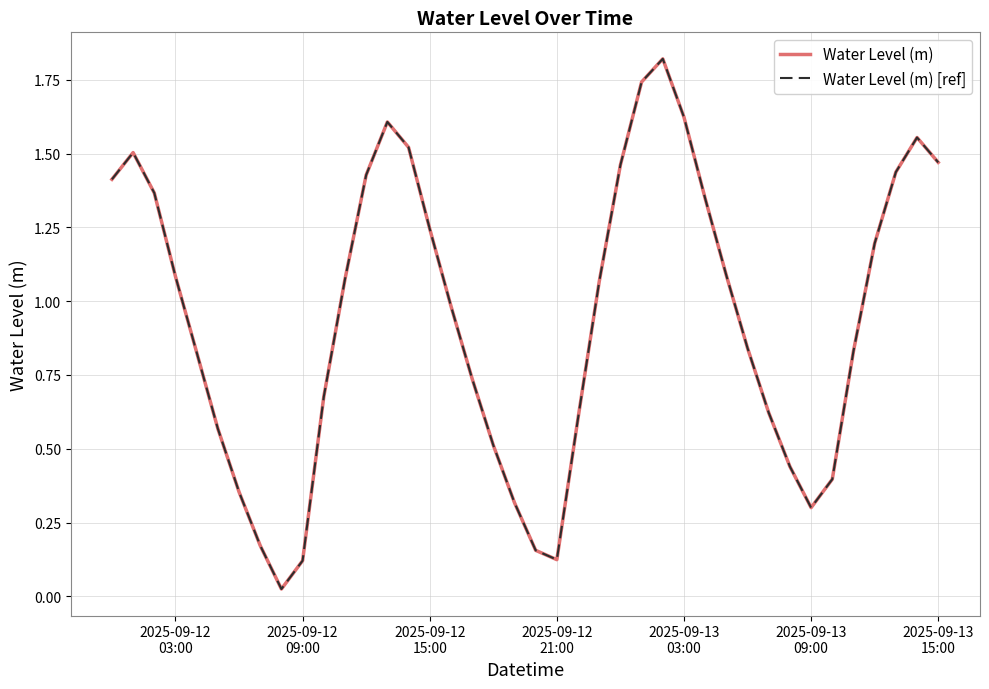

How many lines are shown in the chart?

2